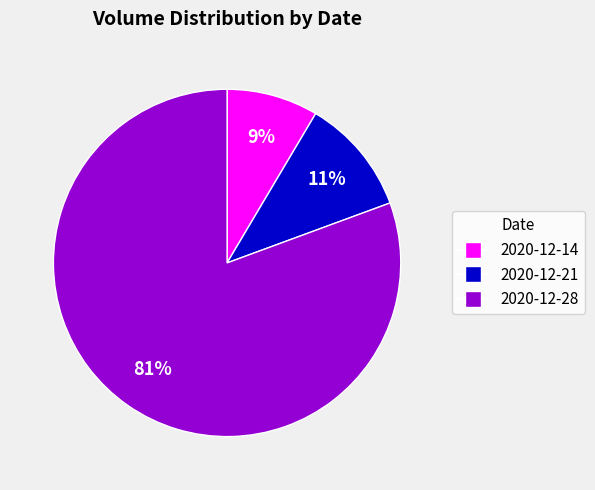

Which slice is the smallest?

2020-12-14